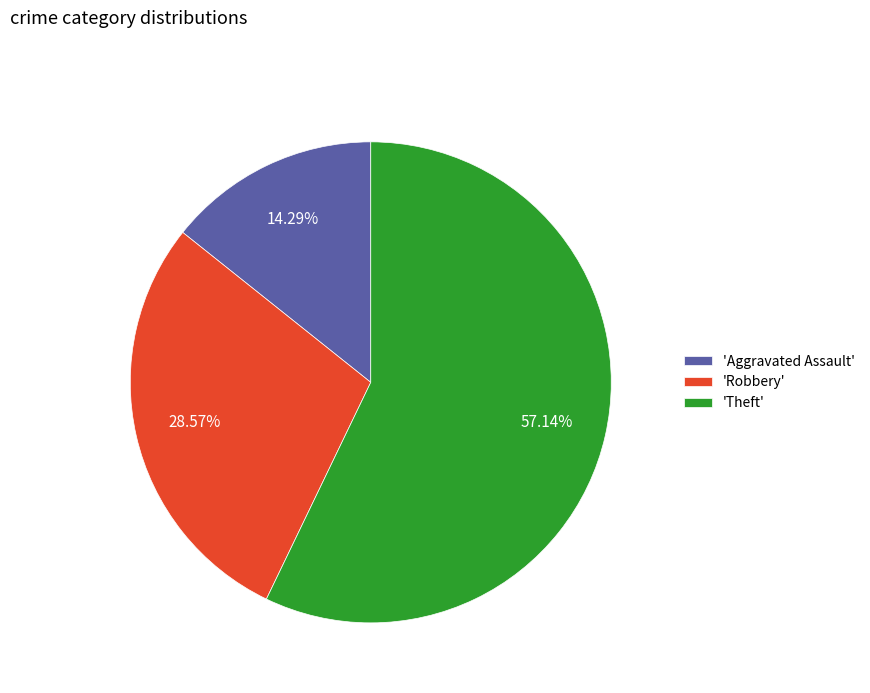

Do 'Aggravated Assault' and 'Robbery' together represent more than half of the pie?

No